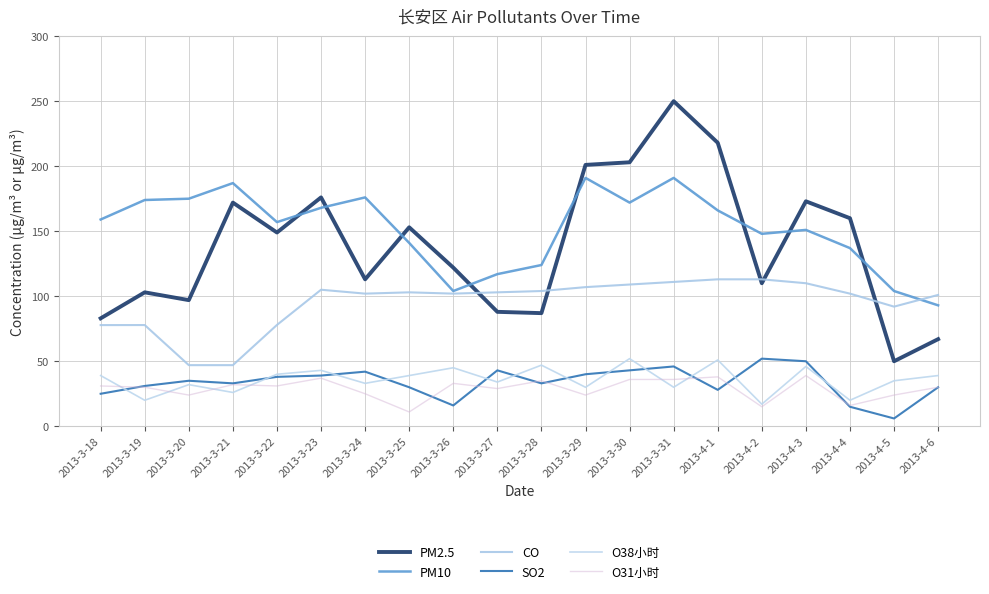

Between 2013-3-18 and 2013-3-31, which series saw the biggest shift?

PM2.5